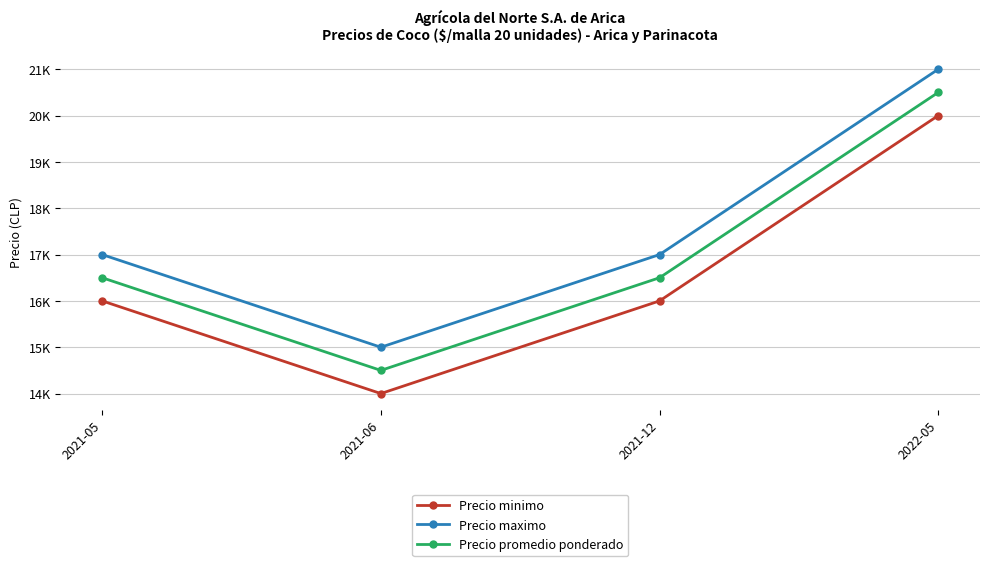

What is the difference between the highest and lowest values at 2021-05?

1000